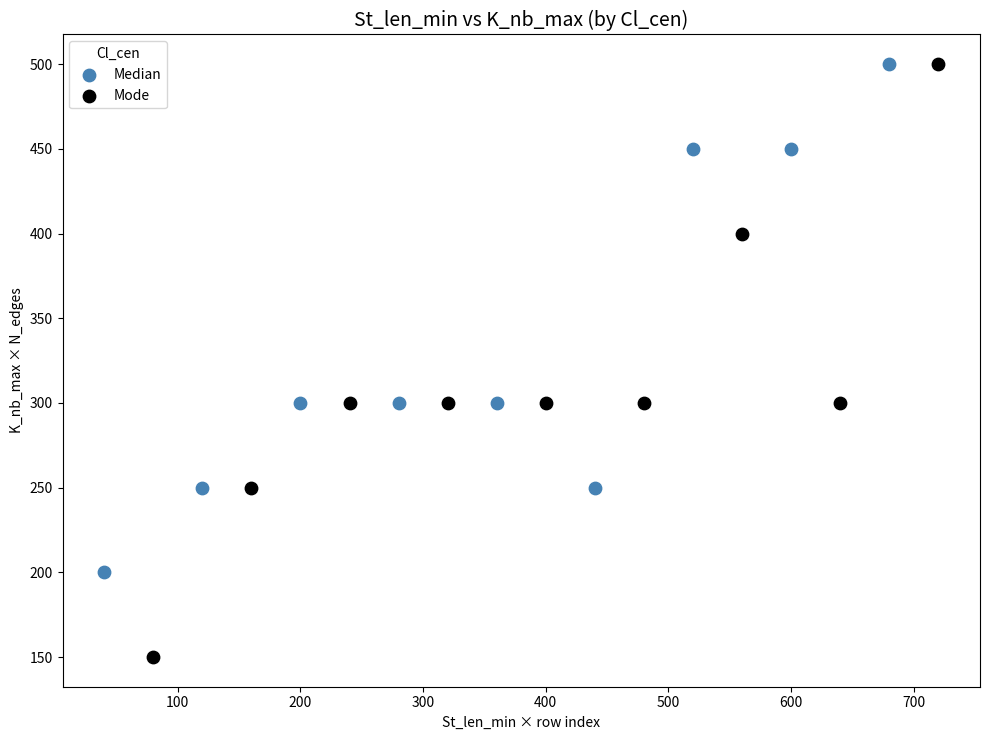

Which series has the largest Y range (max minus min)?

Mode